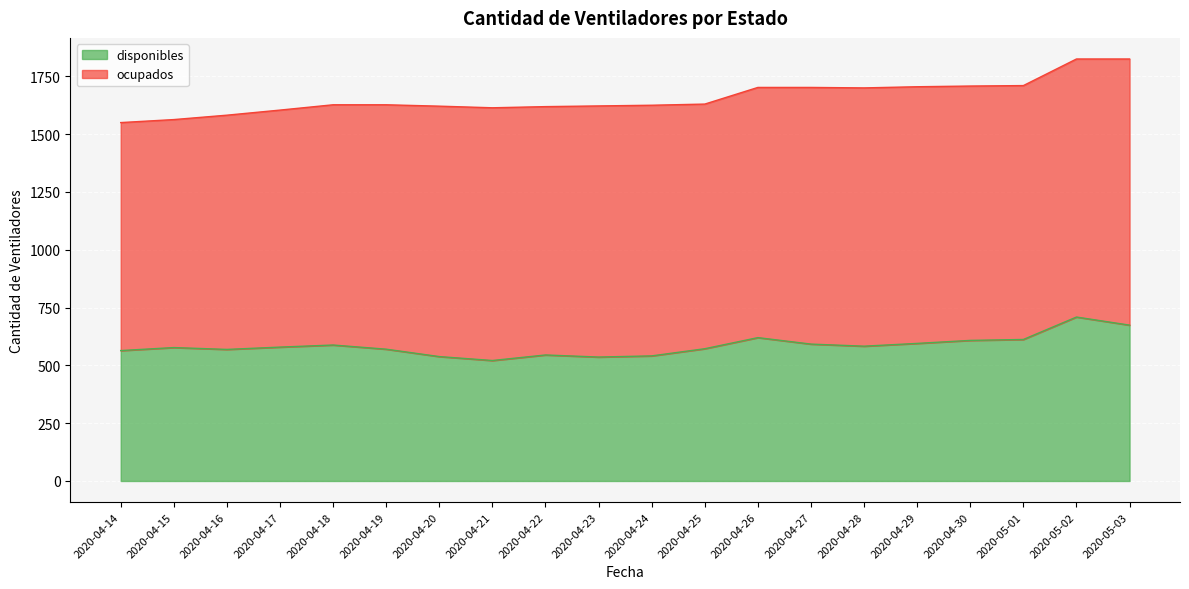

What is the total value across all series at 2020-04-16?

1582